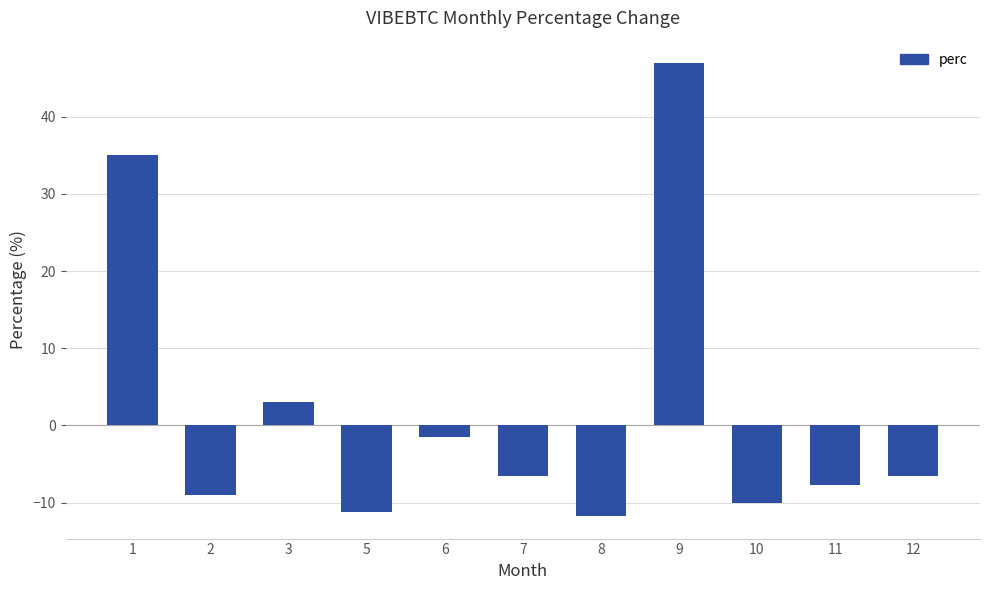

Is it true that the value at 10 is -10.1?

True